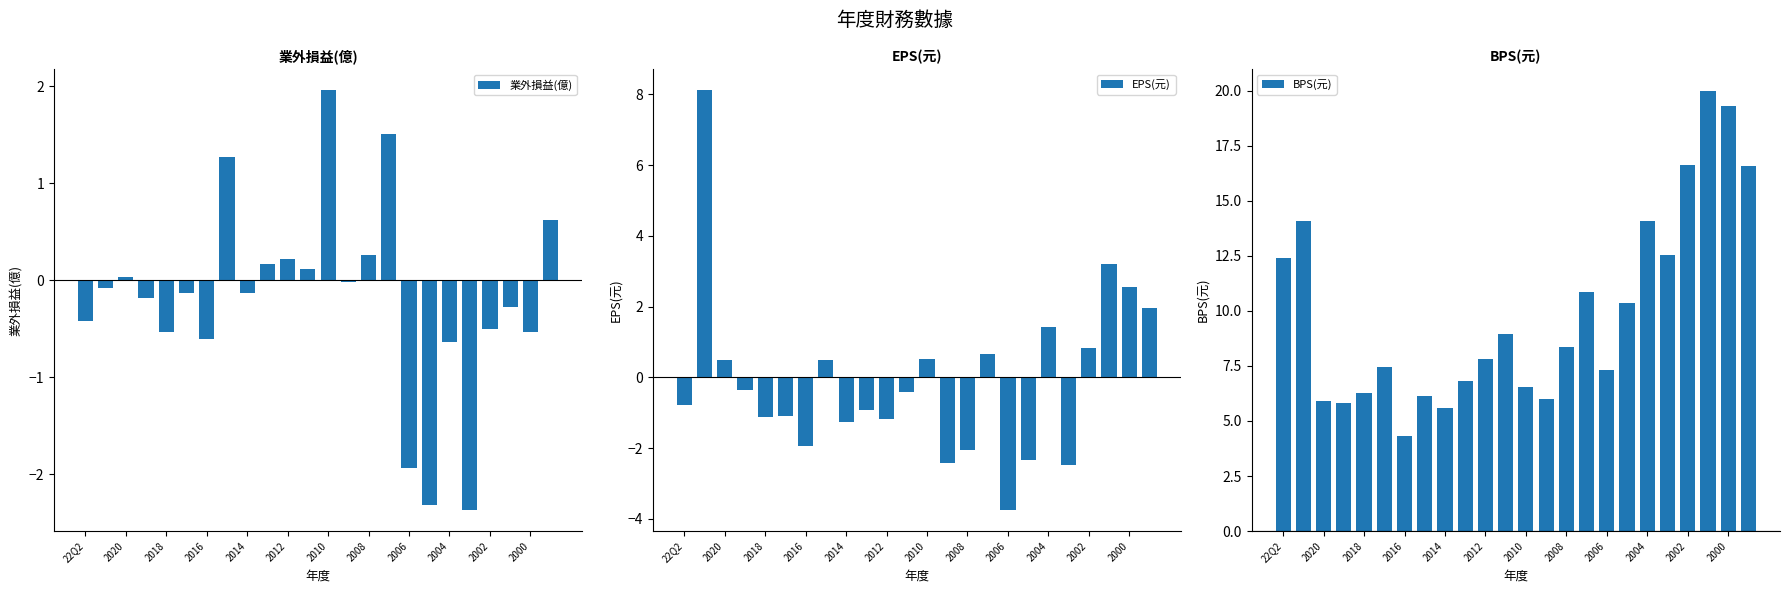

Count the number of data series in this chart.

3